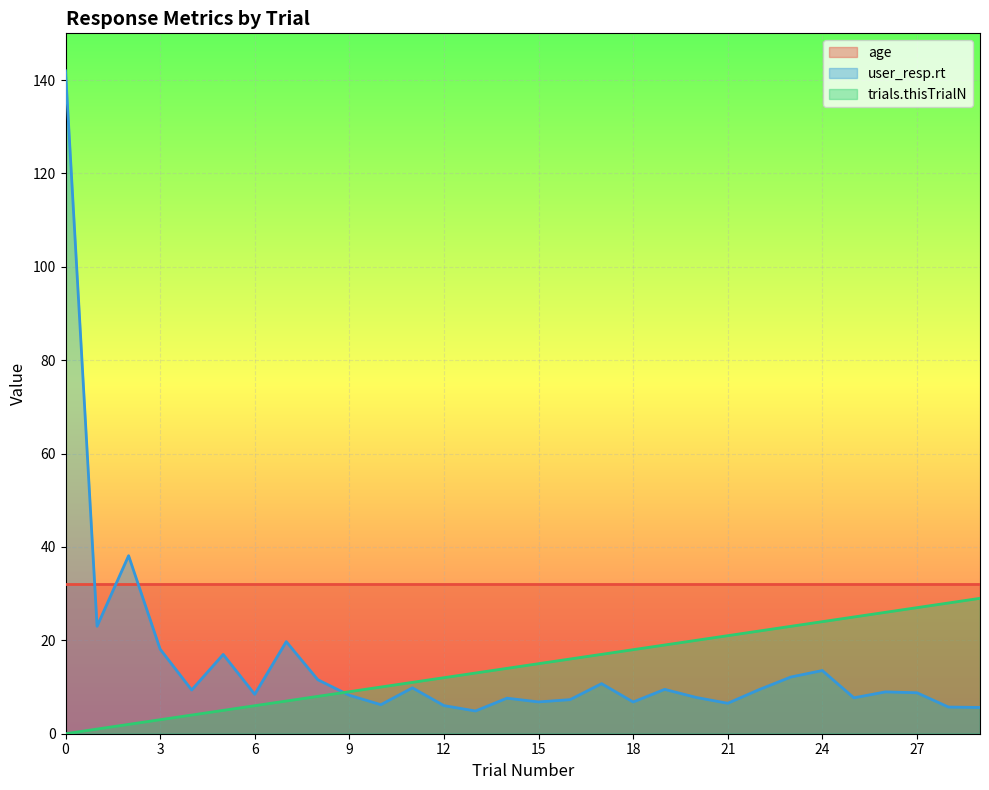

True or false: trials.thisTrialN has more than 0 interior local peaks.

False